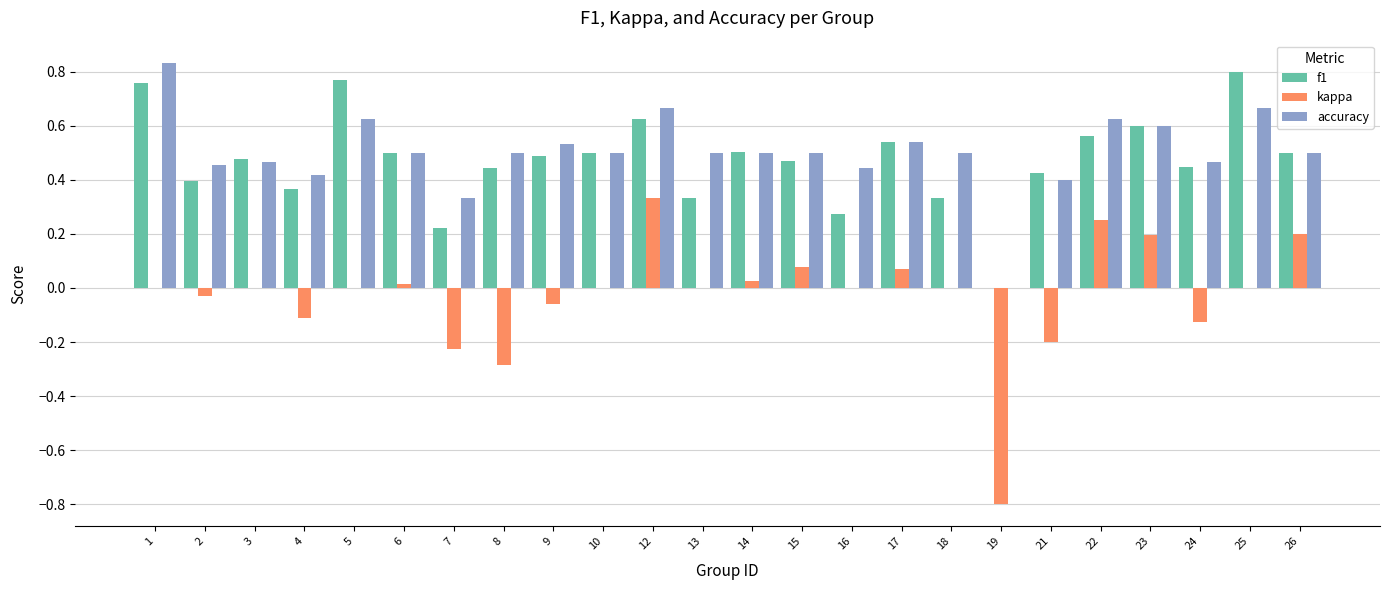

Does the chart contain stacked bars?

No